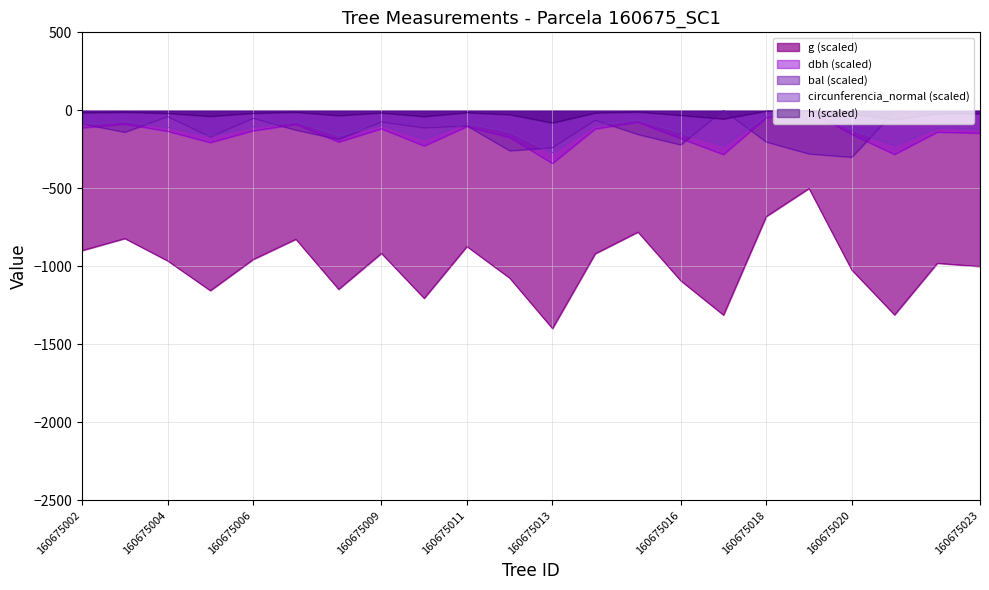

True or false: circunferencia_normal and dbh cross at least once.

False